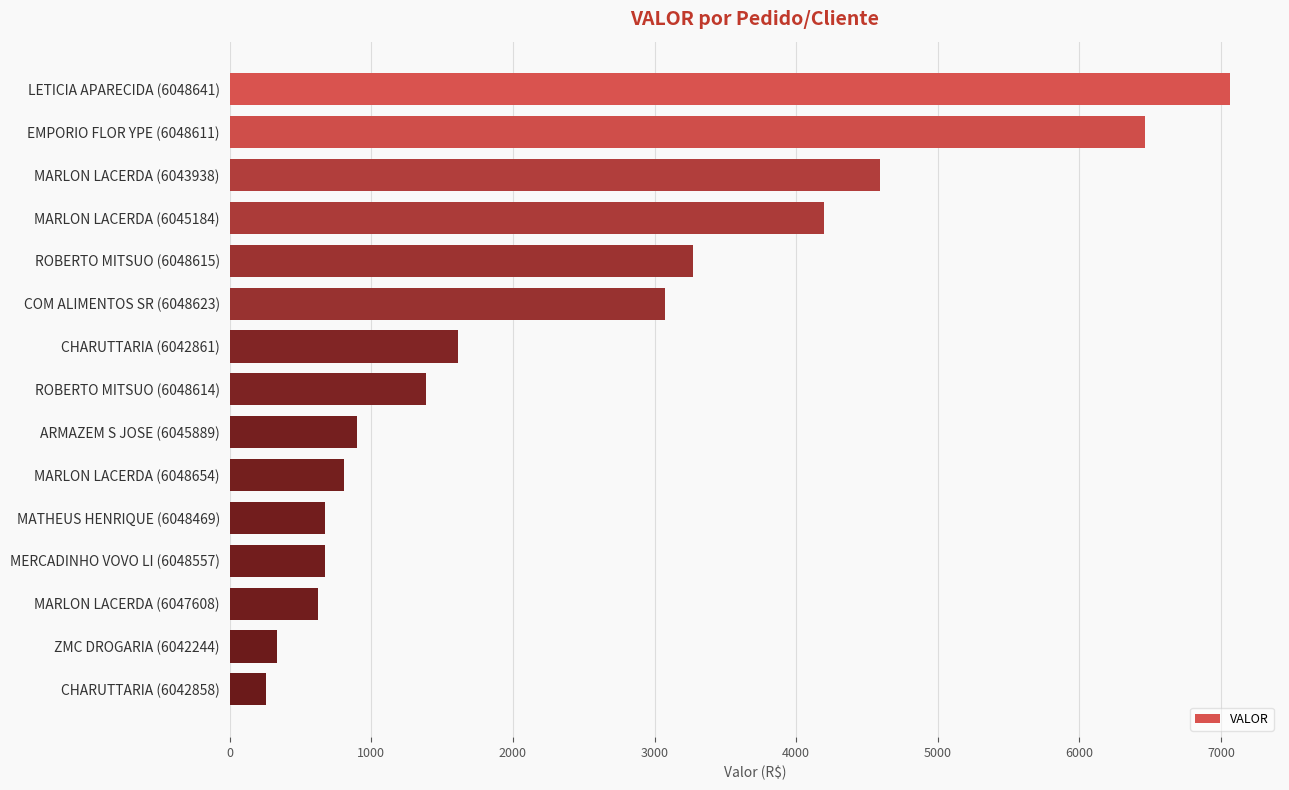

What is the average value?

2395.3